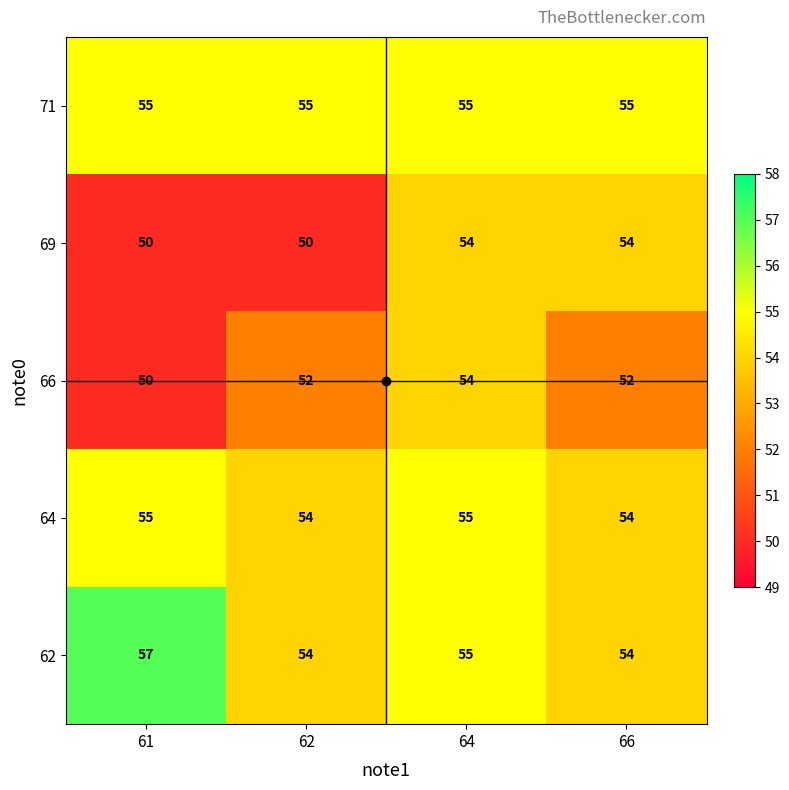

Is it true that 66 equals 79 at 64?

False